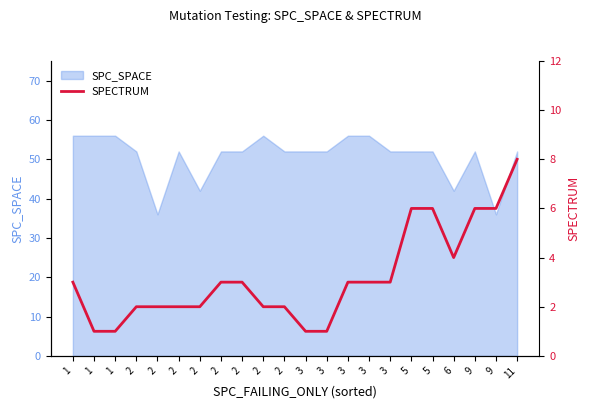

Reading left to right, extract all data points from this chart.

3	1	1	2	2	2	2	3	3	2	2	1	1	3	3	3	6	6	4	6	6	8